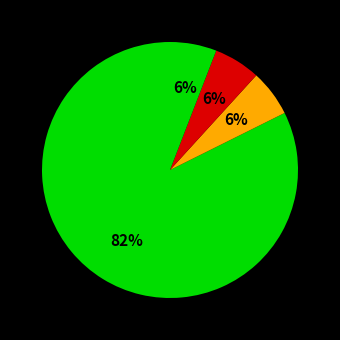

To the nearest percent, what is the average slice percentage?

25%